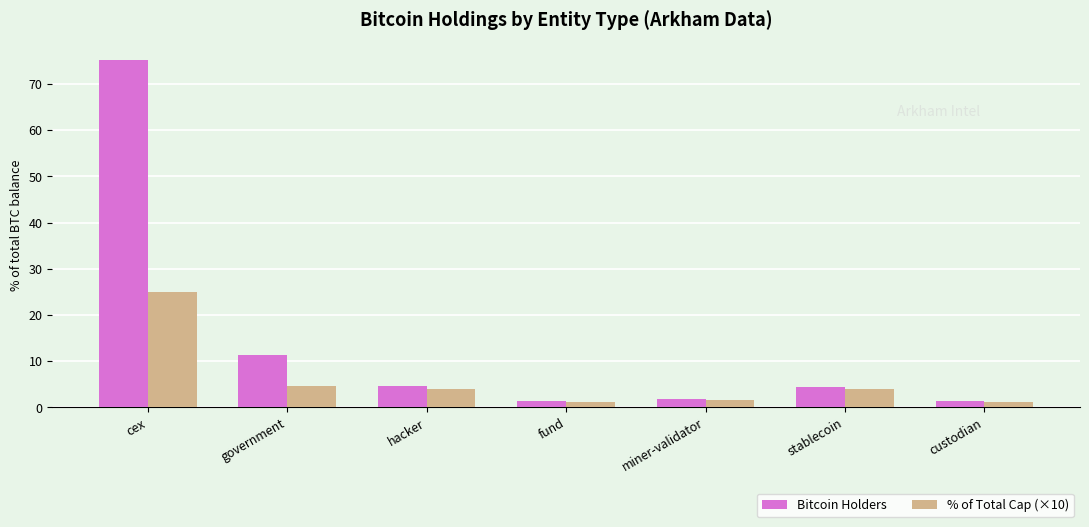

Which label corresponds to the largest value in the chart?

cex